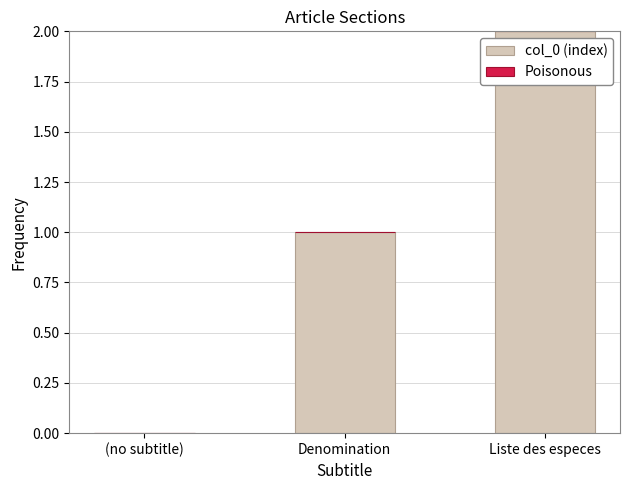

Between Liste des especes and Denomination, which is larger?

Liste des especes